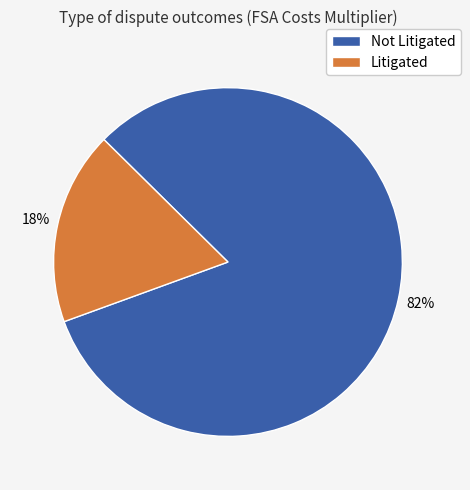

Between Litigated and Not Litigated, which is larger?

Not Litigated